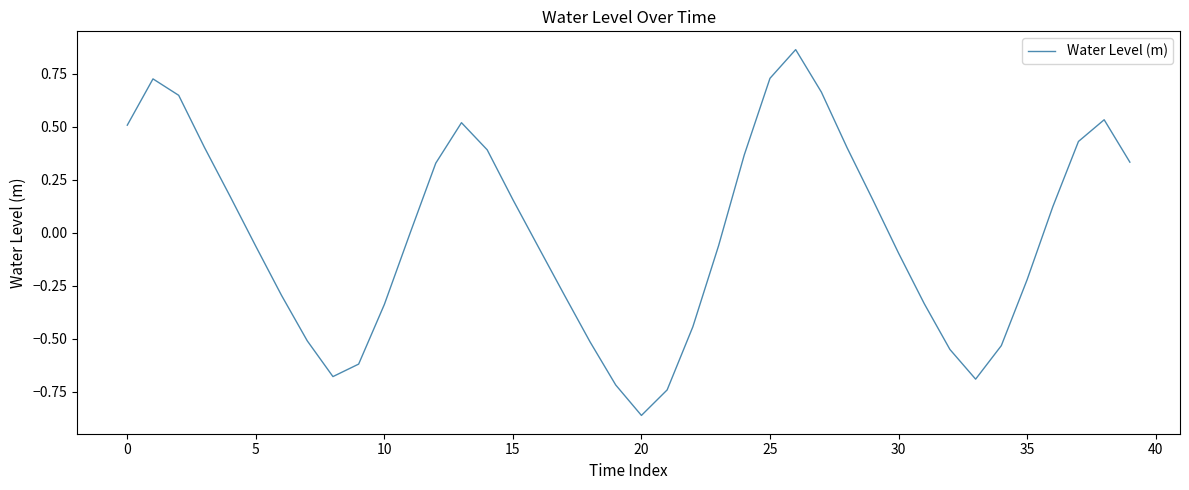

What is the difference between the maximum and minimum values?

1.7